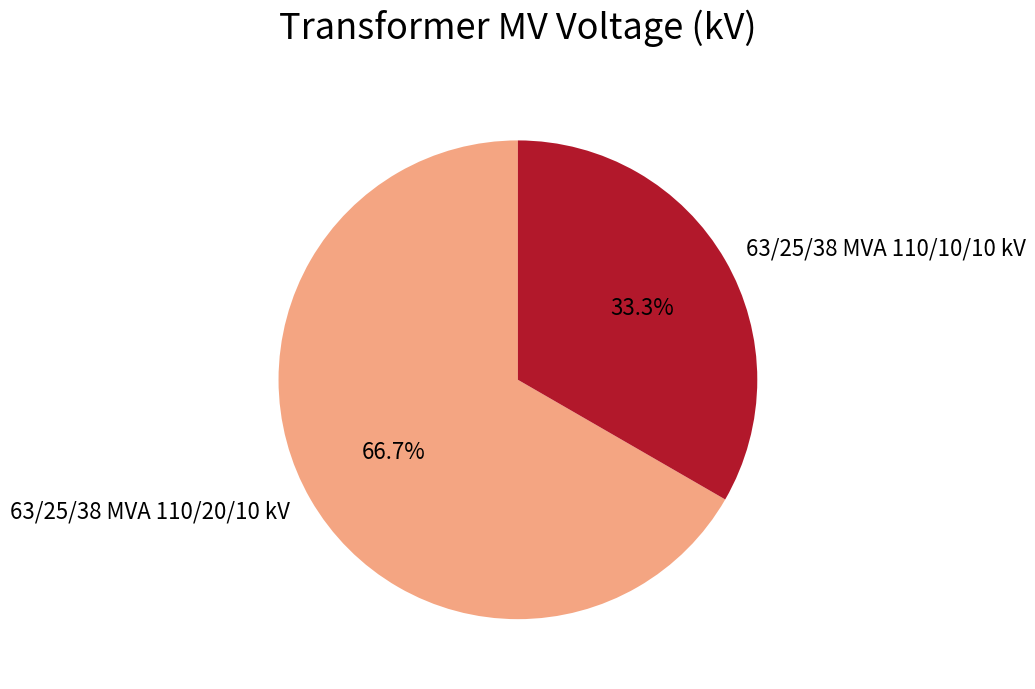

To the nearest percent, what portion does 63/25/38 MVA 110/20/10 kV represent?

67%